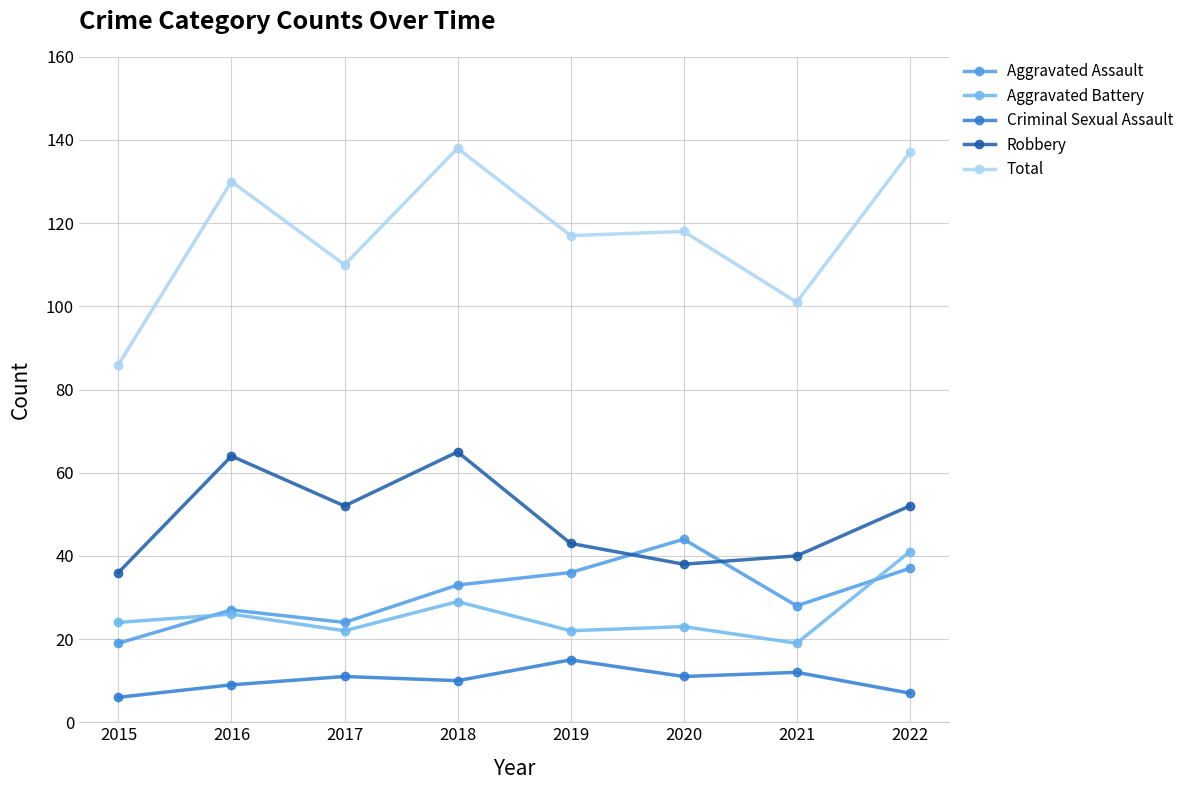

How many series are shown in this chart?

5